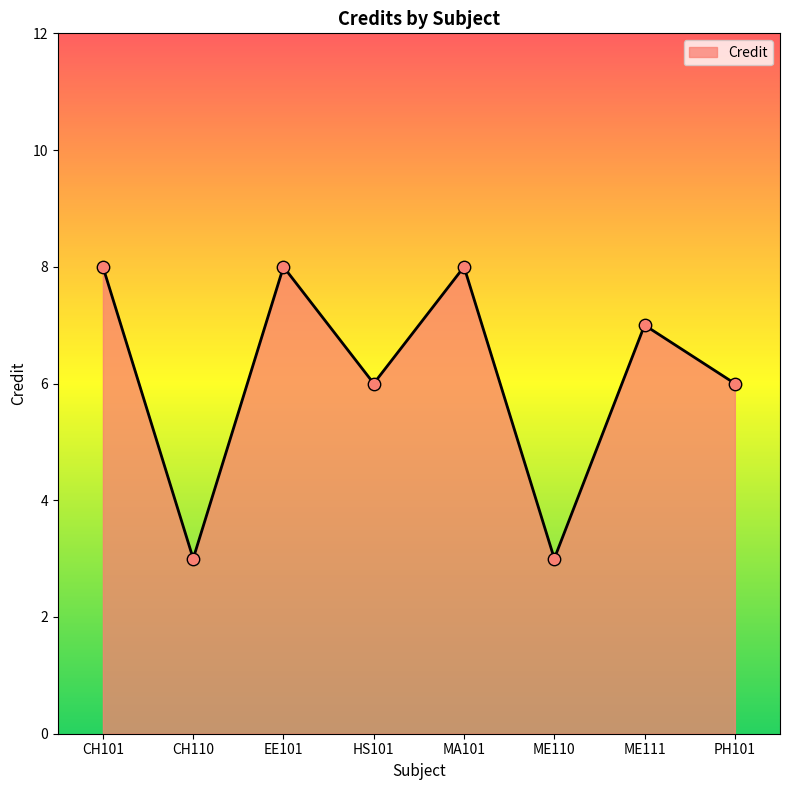

What is the change in value from ME111 to PH101?

-1